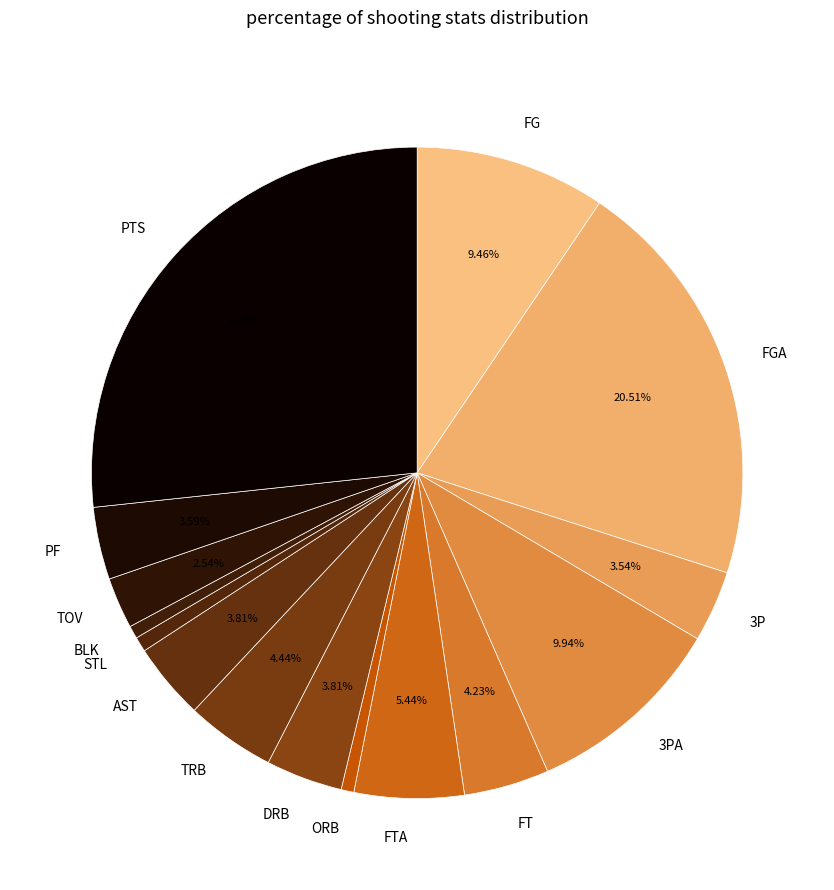

What percentage is the FT slice, to the nearest percent?

4%